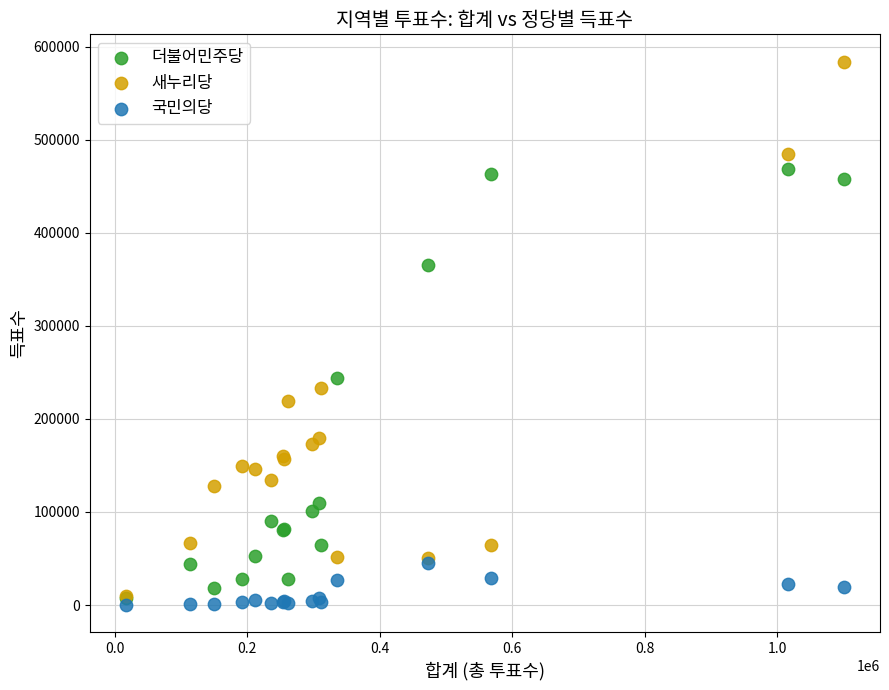

Across all series, what Y value is closest to 292083?

243969